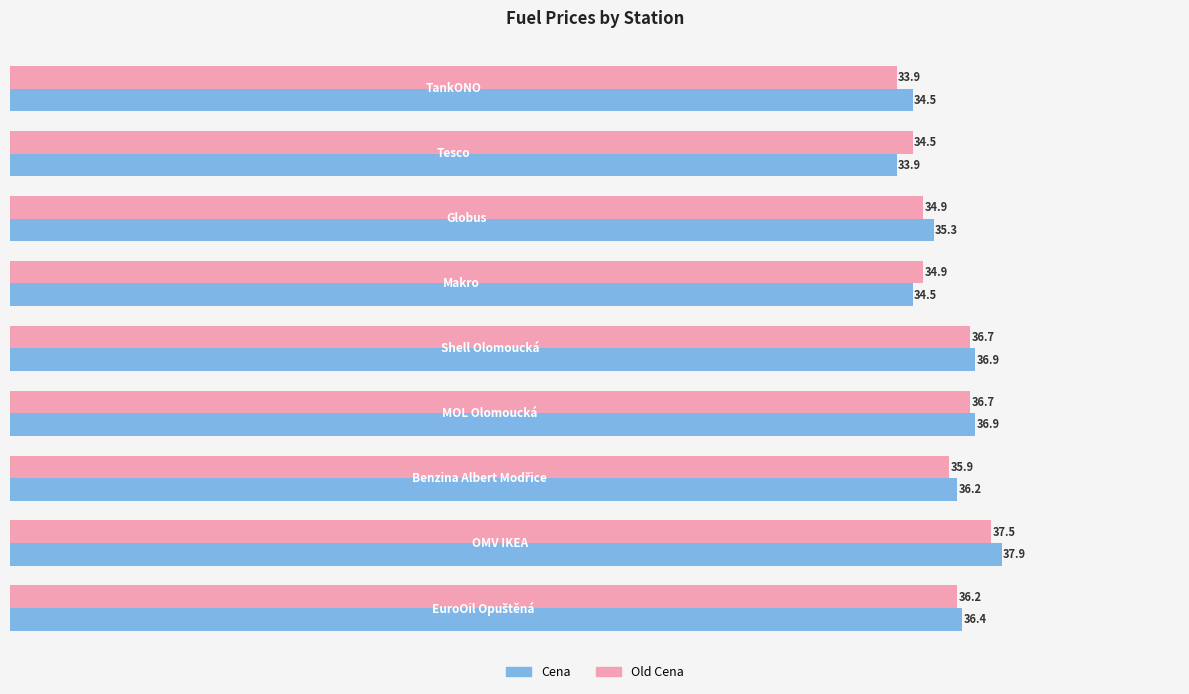

What is the sum of all Cena values?

322.5